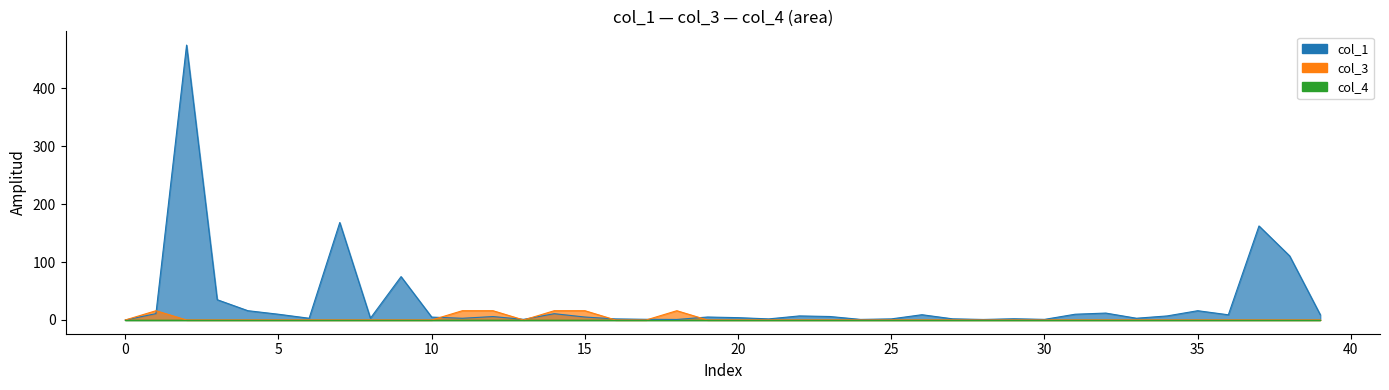

What is the label of the 26th point from the left?

25